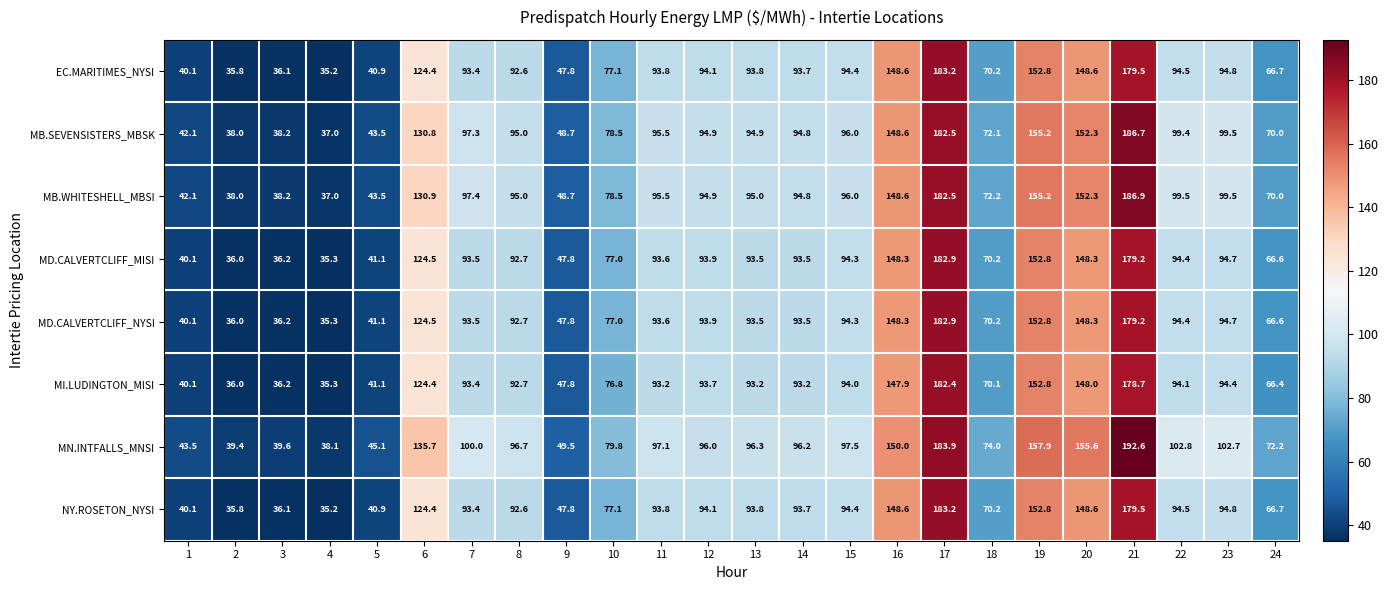

Is it true that MN.INTFALLS_MNSI equals 174.5 at 23?

False